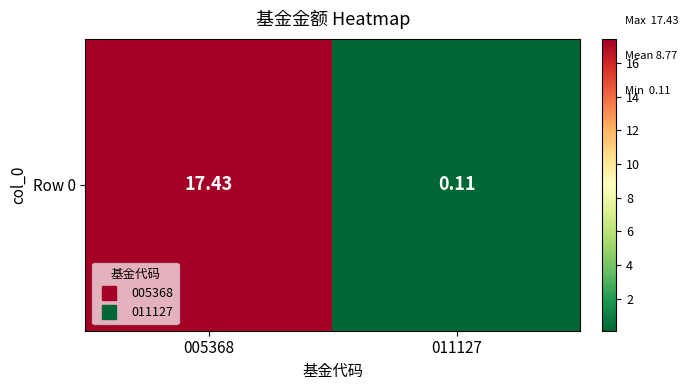

Reading left to right, transcribe all the data shown in this chart.

17.4	0.1